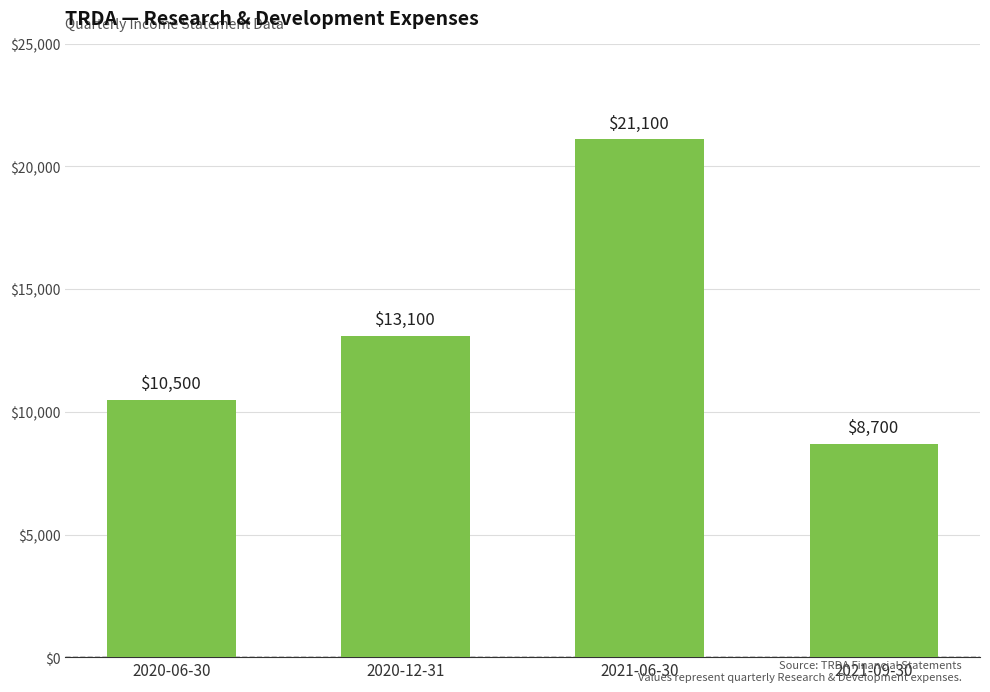

How many bars are there in total?

4